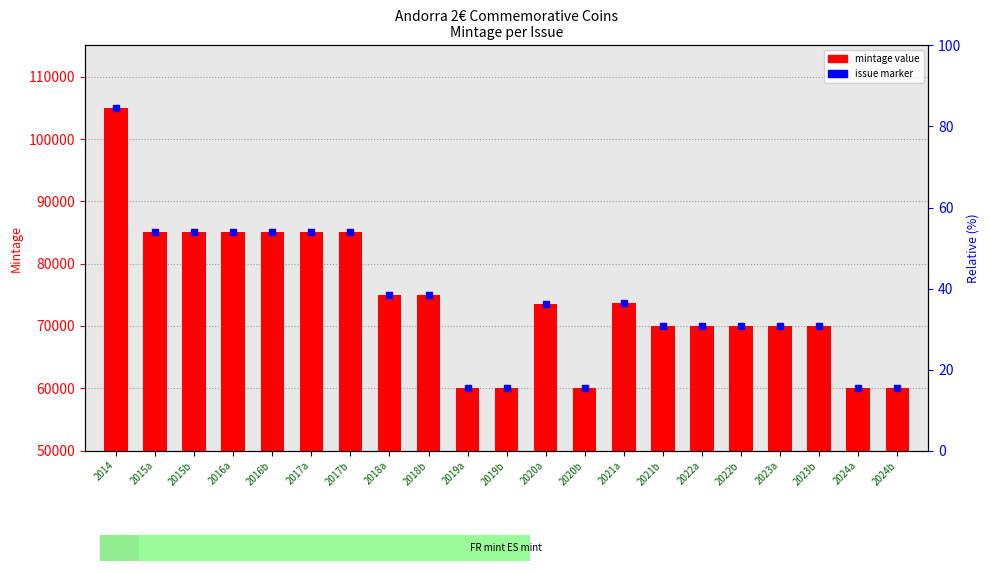

List the labels in order of value, largest first.

2014, 2015a, 2015b, 2016a, 2016b, 2017a, 2017b, 2018a, 2018b, 2021a, 2020a, 2021b, 2022a, 2022b, 2023a, 2023b, 2019a, 2019b, 2020b, 2024a, 2024b